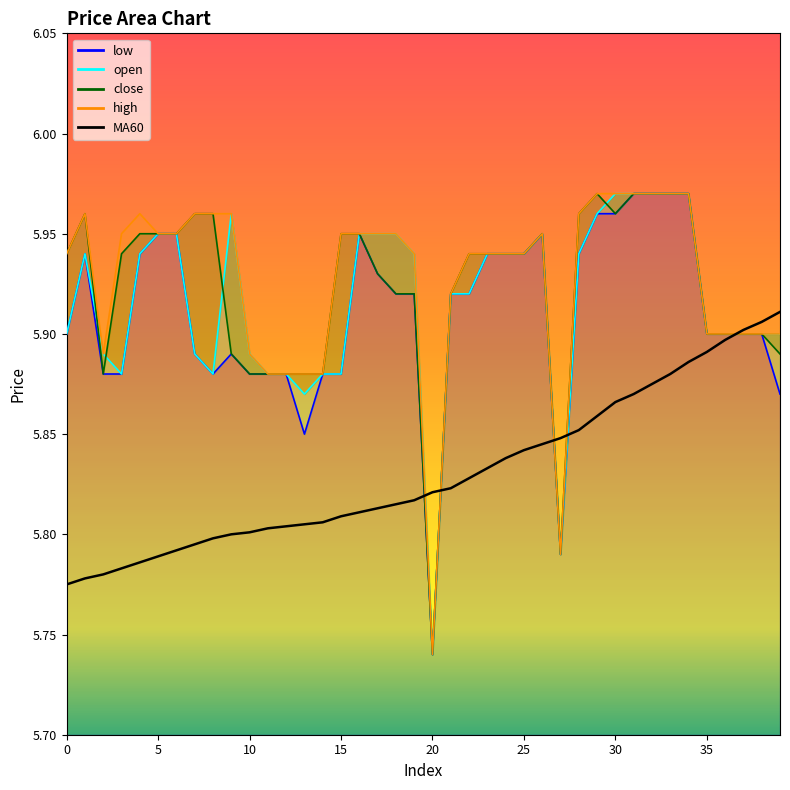

How many interior local valleys does the open series have?

5